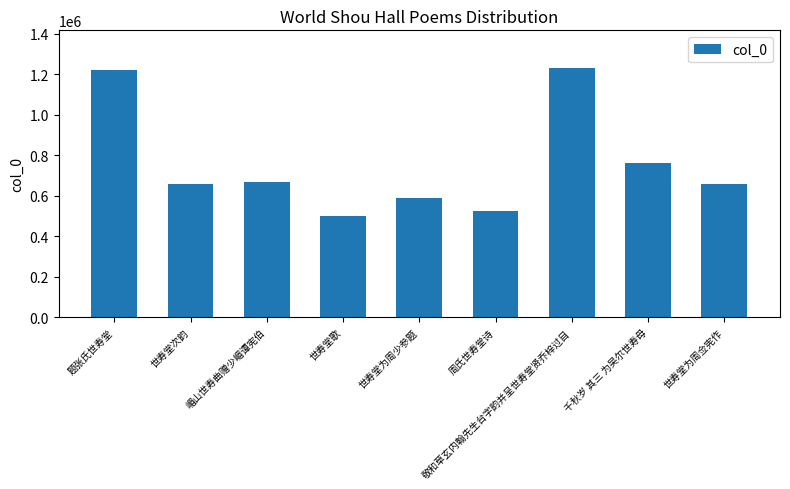

What is the average value?

757923